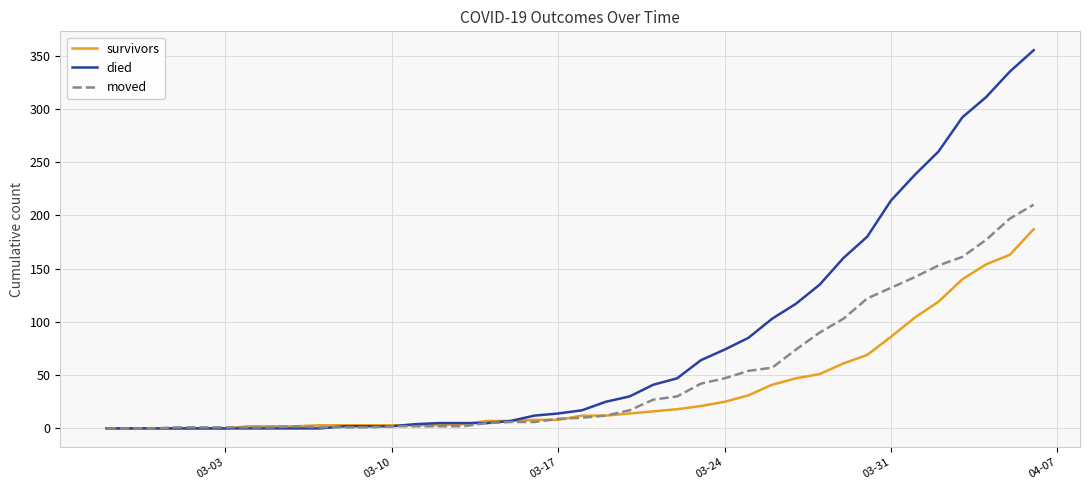

What is the greatest value displayed?

355